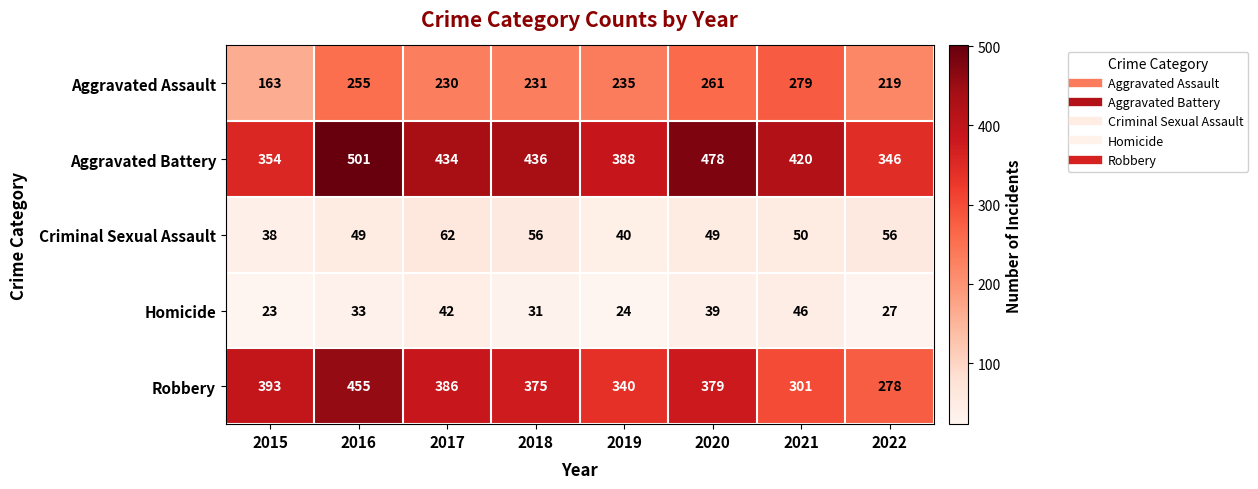

What is the total value across all series at 2017?

1154